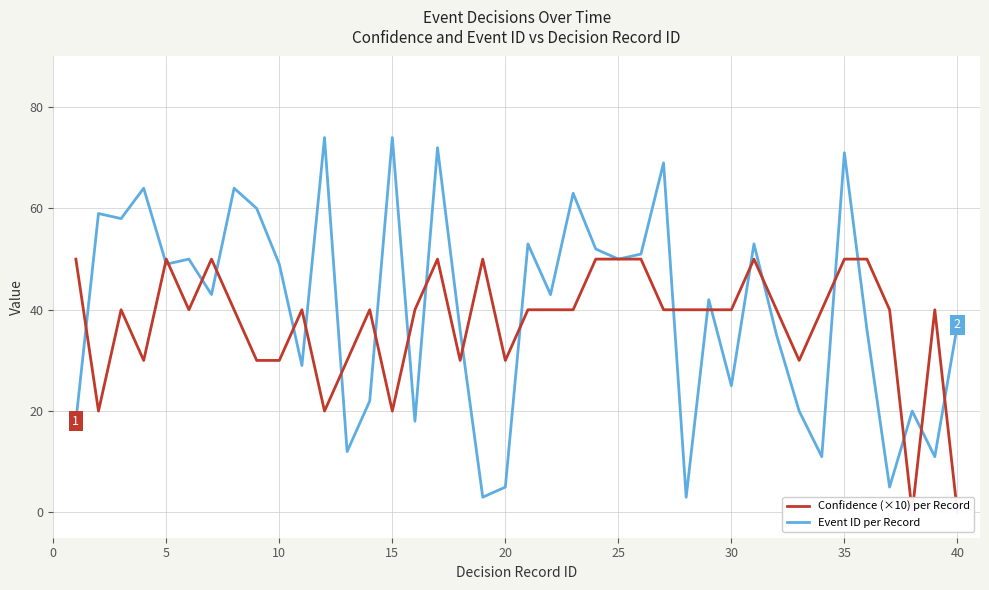

At how many categories does at least one series exceed 22?

39